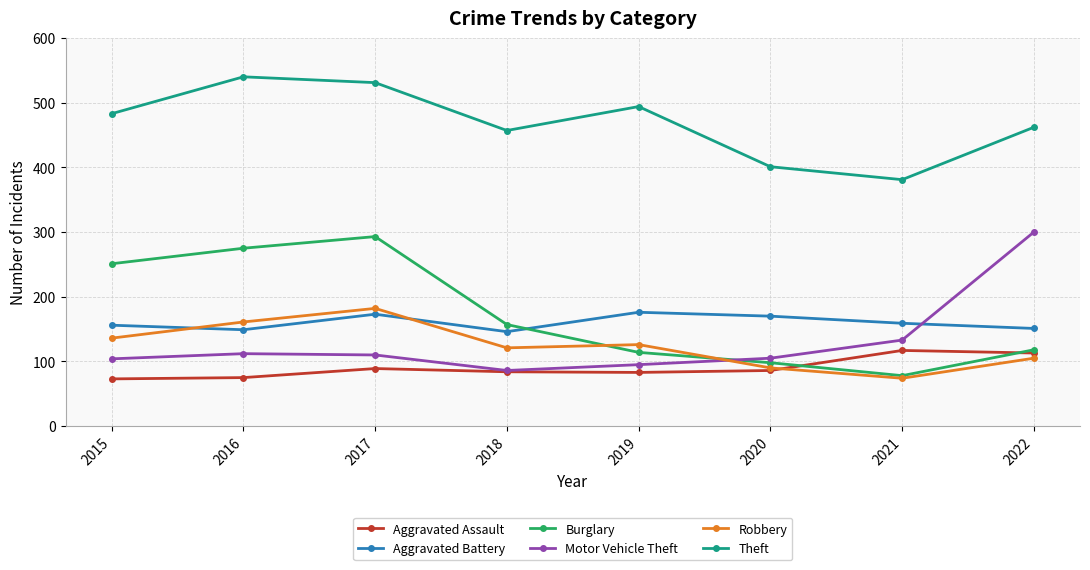

At which label does Theft reach its minimum?

2021